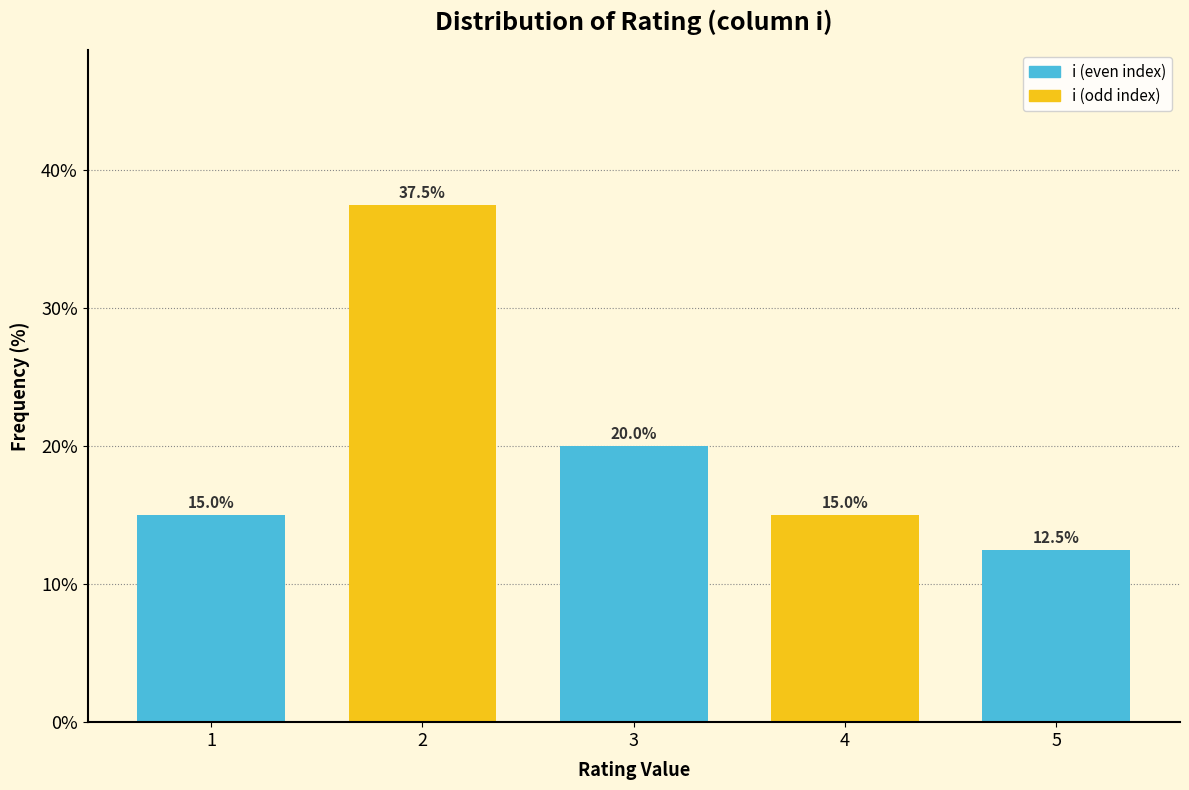

Reading left to right, transcribe all the data shown in this chart.

15.0	37.5	20.0	15.0	12.5